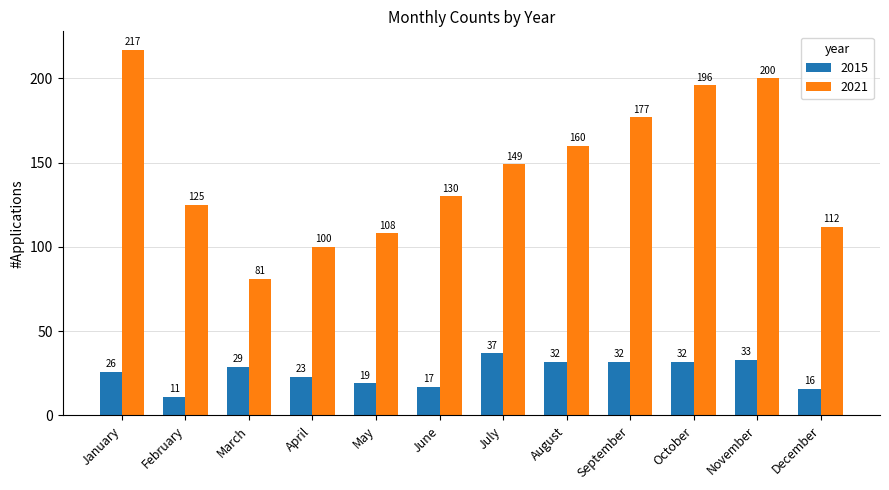

What is the average value of the 2021 series?

146